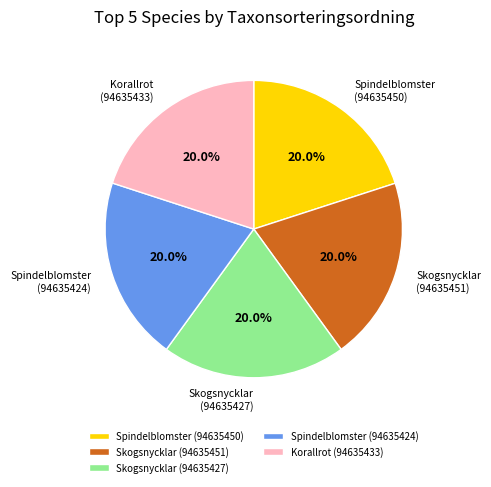

Do Korallrot (94635433) and Skogsnycklar (94635451) together represent more than half of the pie?

No